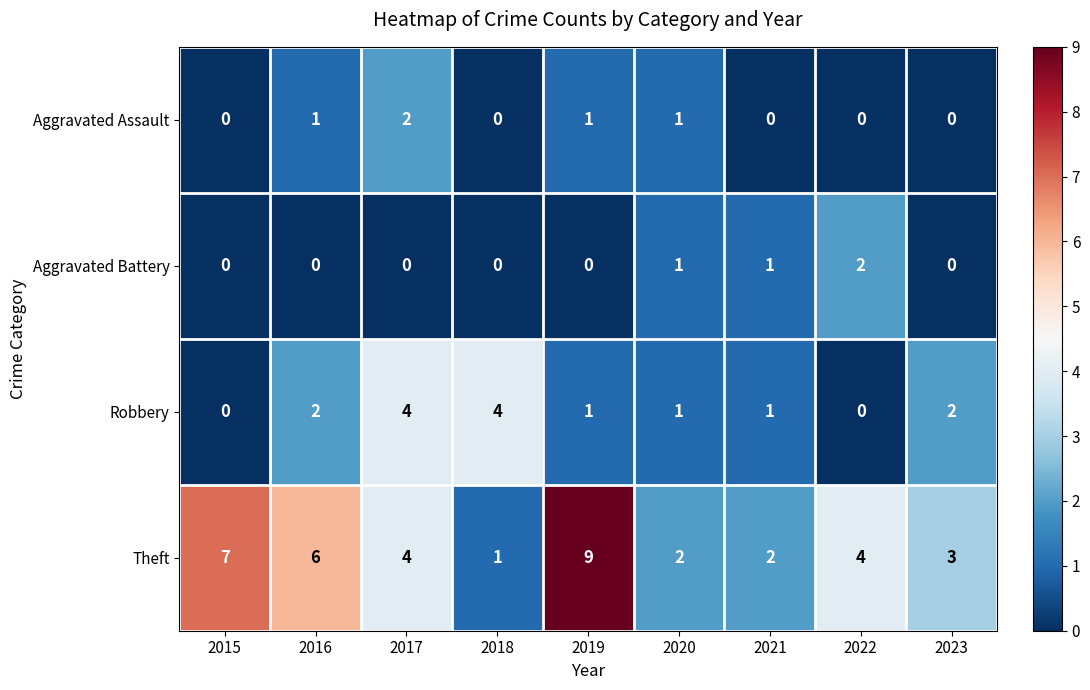

At how many categories does at least one series exceed 5?

3